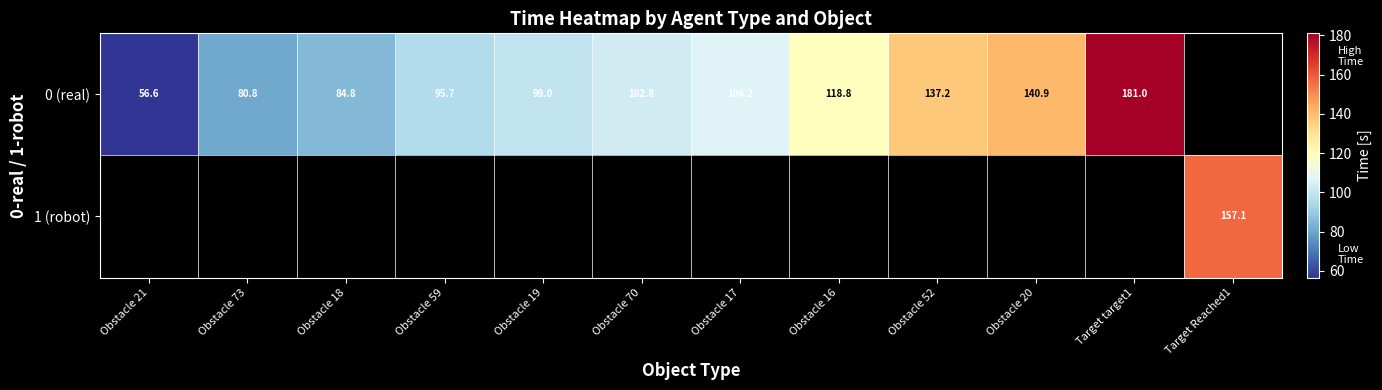

What is the minimum value for 0 (real)?

56.6